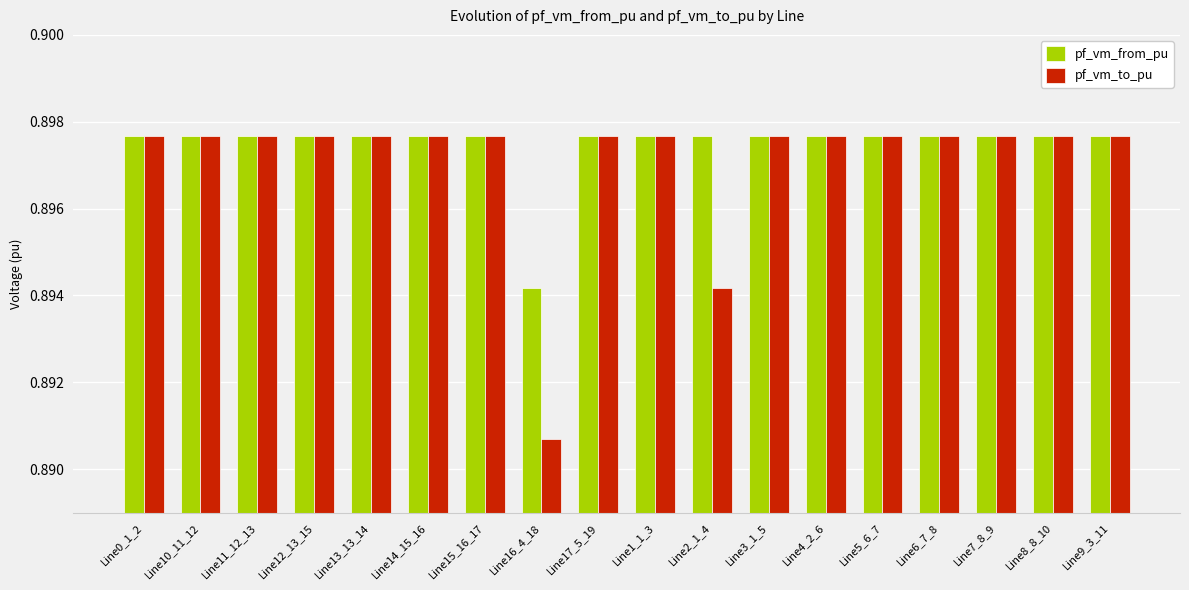

Which category has the lowest value across all series?

Line16_4_18